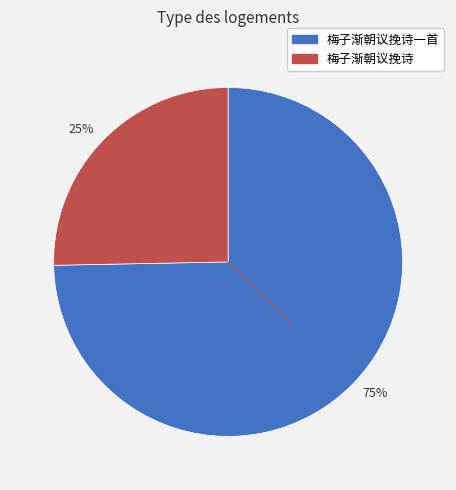

How many slices are in this pie chart?

2